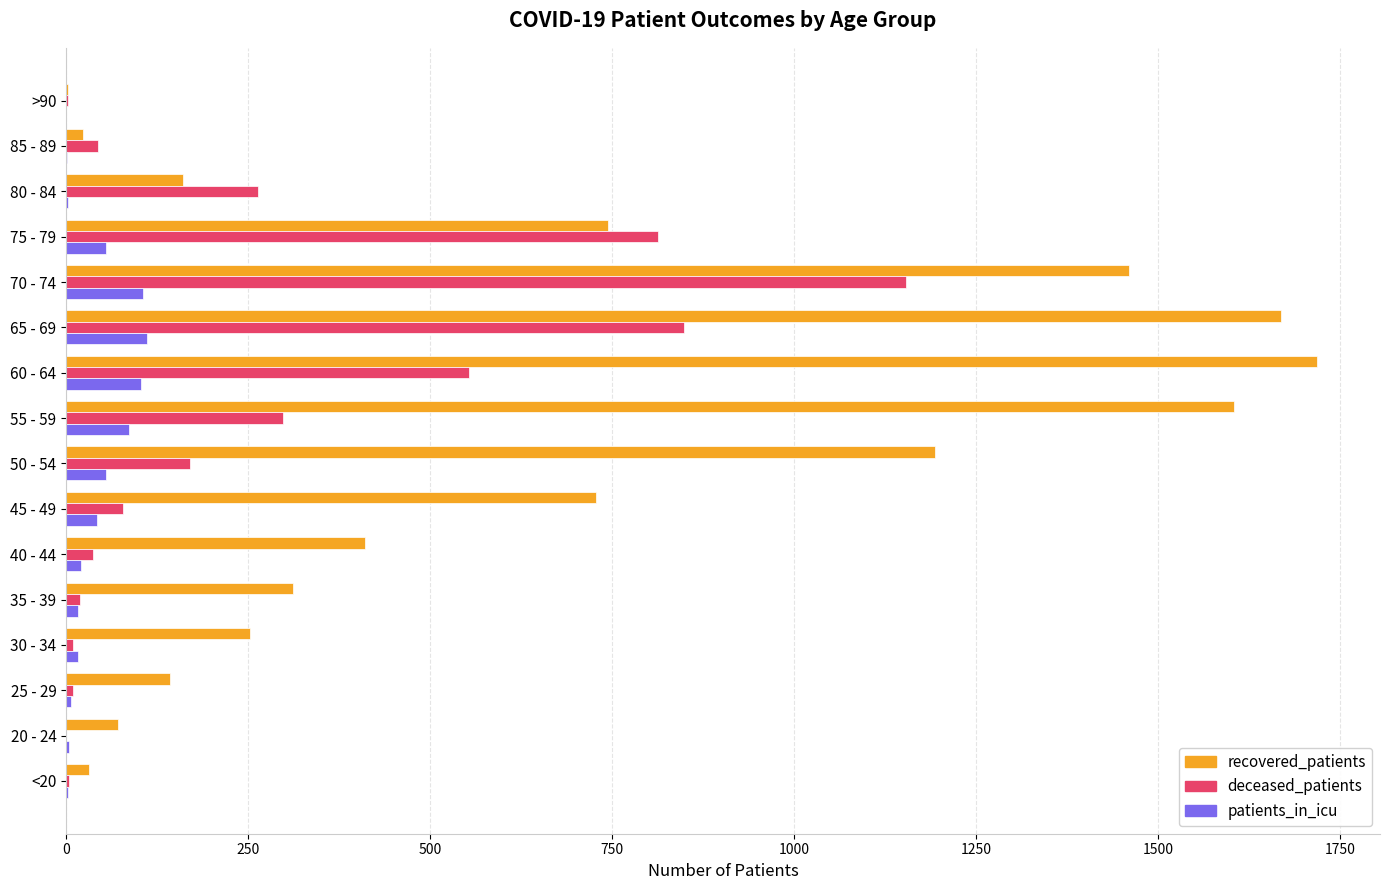

What is the highest value of the recovered_patients series?

1719